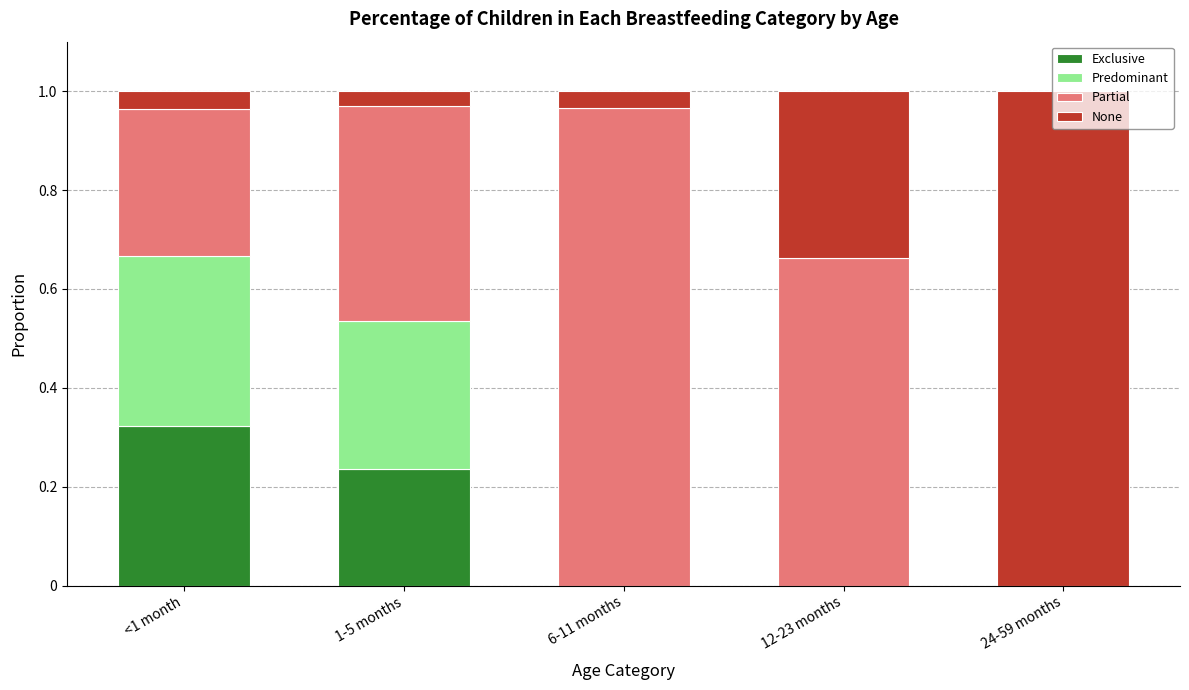

The value of Exclusive at 24-59 months is -0.2. True or false?

False